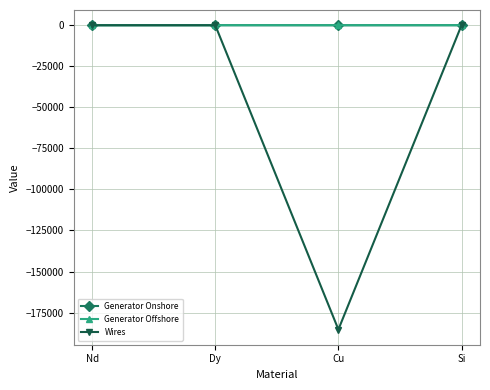

How many data points in Generator Onshore are less than 0?

1